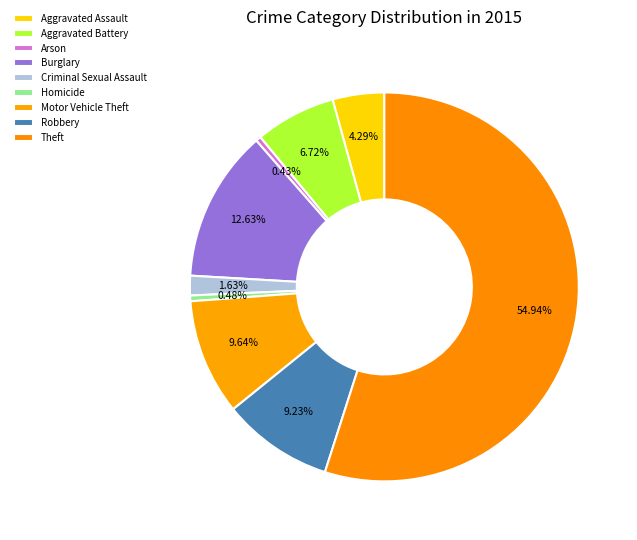

What is the change in value from Criminal Sexual Assault to Homicide?

-1207